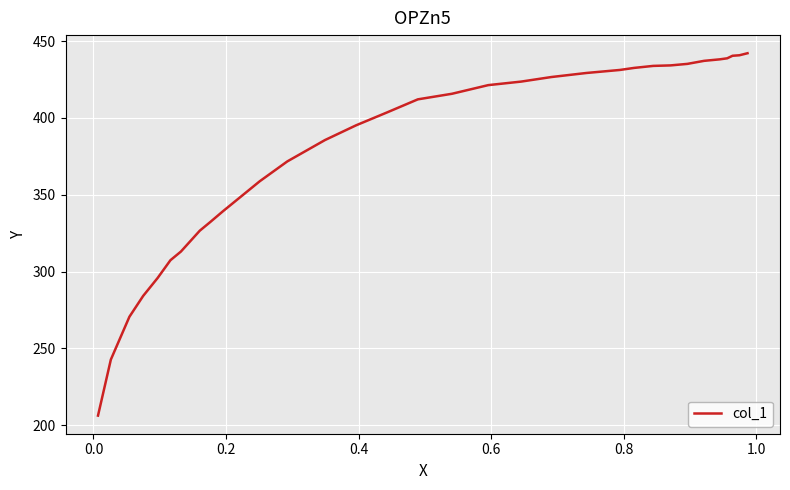

How many lines are shown in the chart?

1